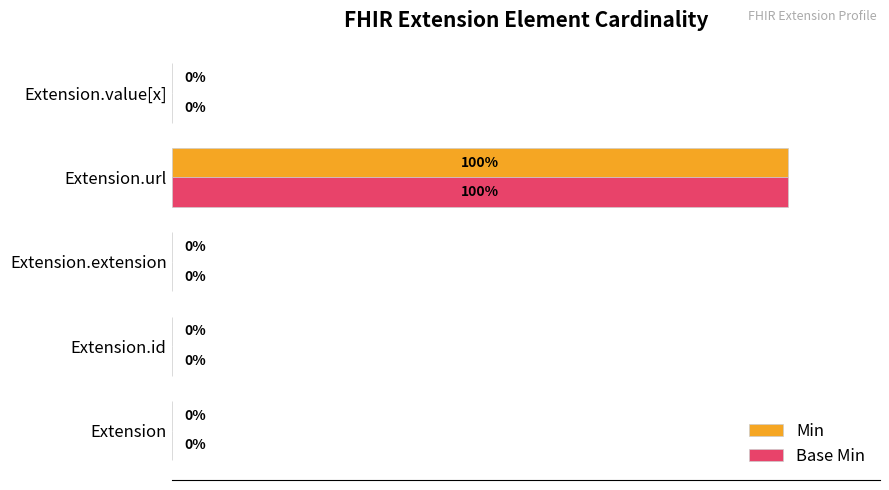

At which category is the sum across all series the highest?

Extension.url